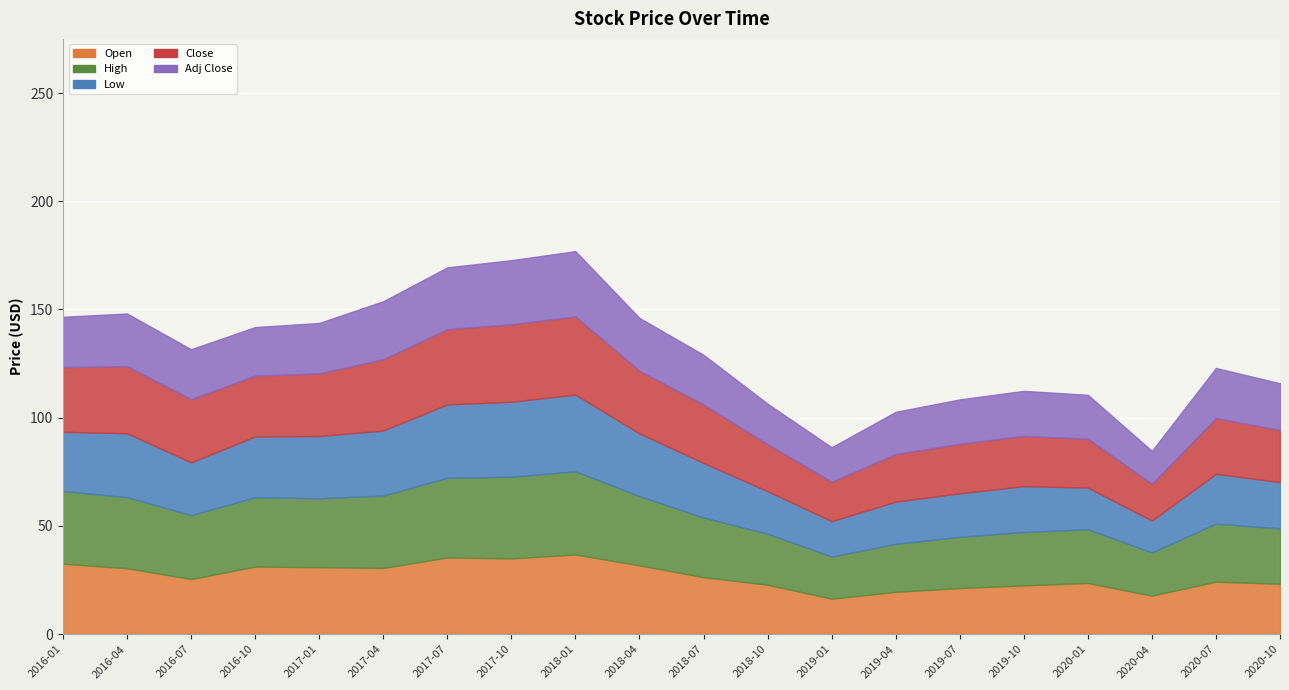

How many interior local valleys does the Open series have?

5